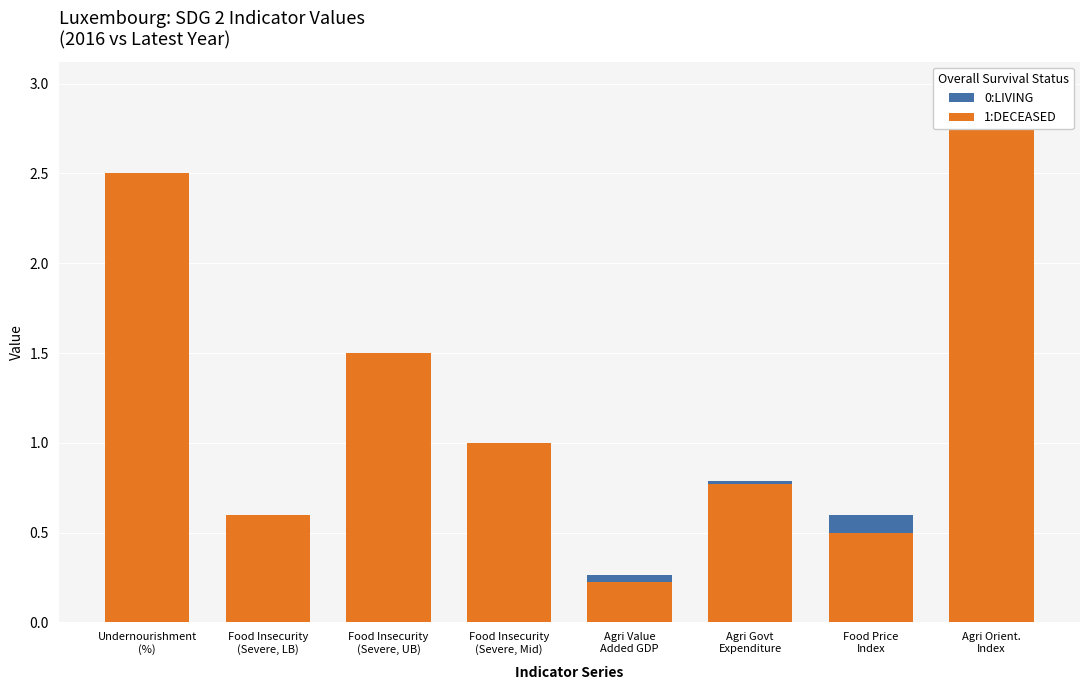

Is it true that 0:LIVING equals 0.3 at Agri Value
Added GDP?

True